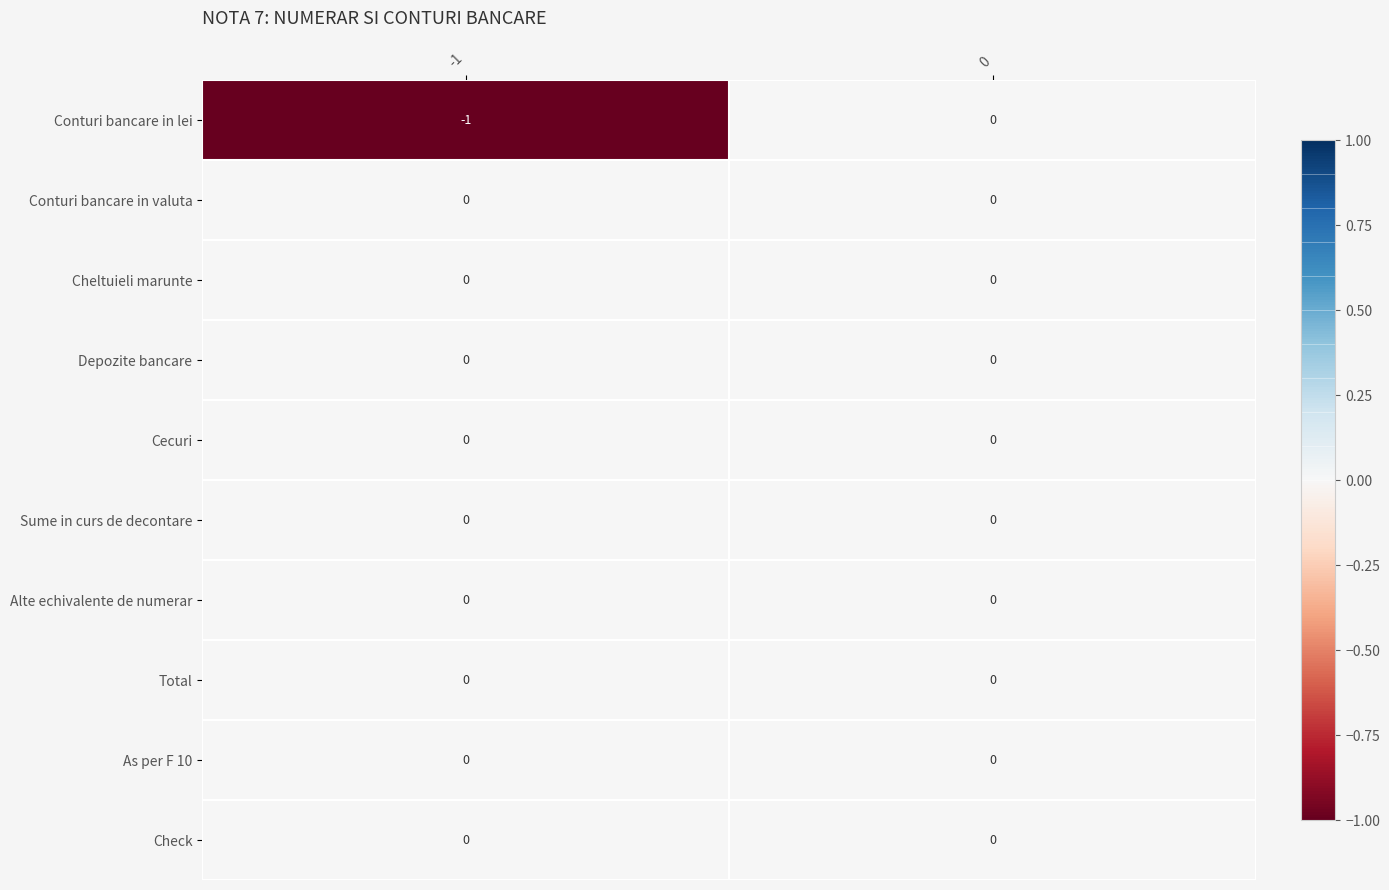

Reading left to right, what are all the values shown in this chart?

Conturi bancare in lei: -1=-1	0=0
Conturi bancare in valuta: -1=0	0=0
Cheltuieli marunte: -1=0	0=0
Depozite bancare: -1=0	0=0
Cecuri: -1=0	0=0
Sume in curs de decontare: -1=0	0=0
Alte echivalente de numerar: -1=0	0=0
Total: -1=0	0=0
As per F 10: -1=0	0=0
Check: -1=0	0=0